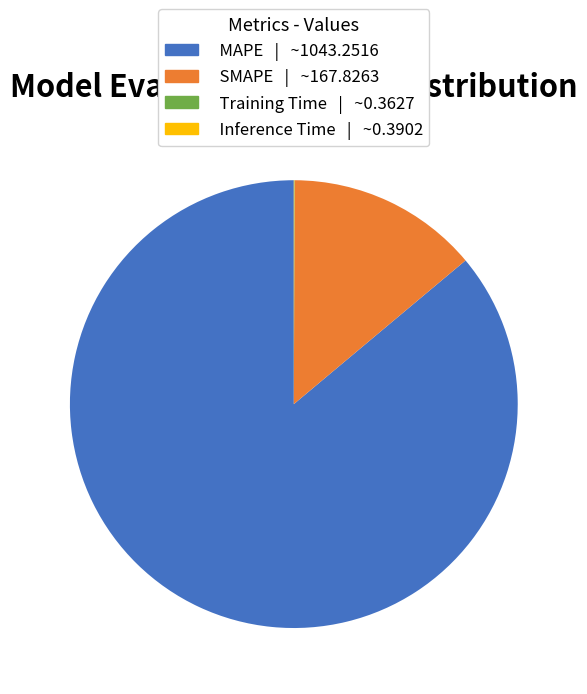

The MAPE | ~1043.2516 slice represents 86% of the pie. True or false?

True